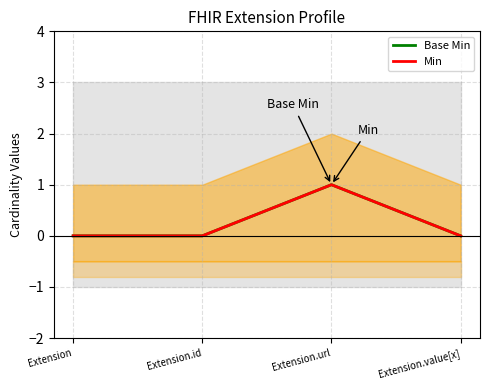

How many series are shown in this chart?

2